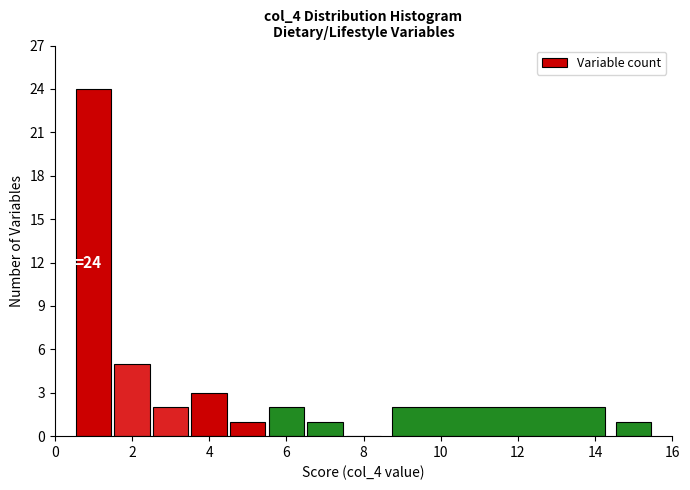

Over which range of the x-axis is the bar tallest?

0.5 to 1.5